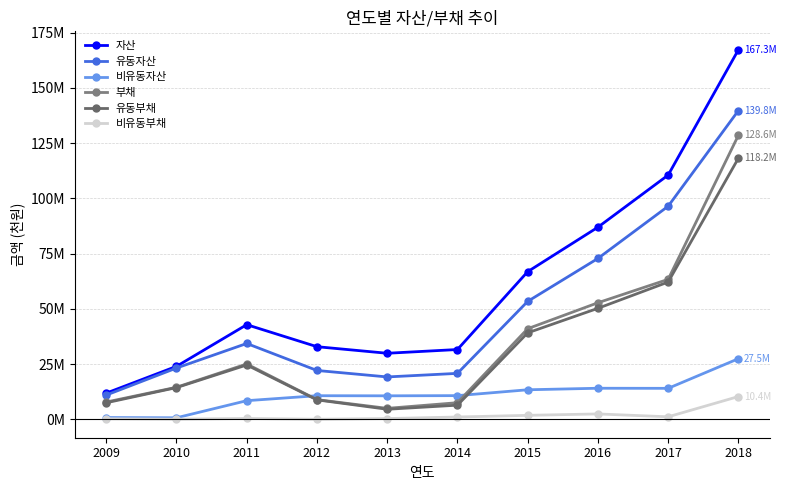

Which series has the largest total across all categories?

자산